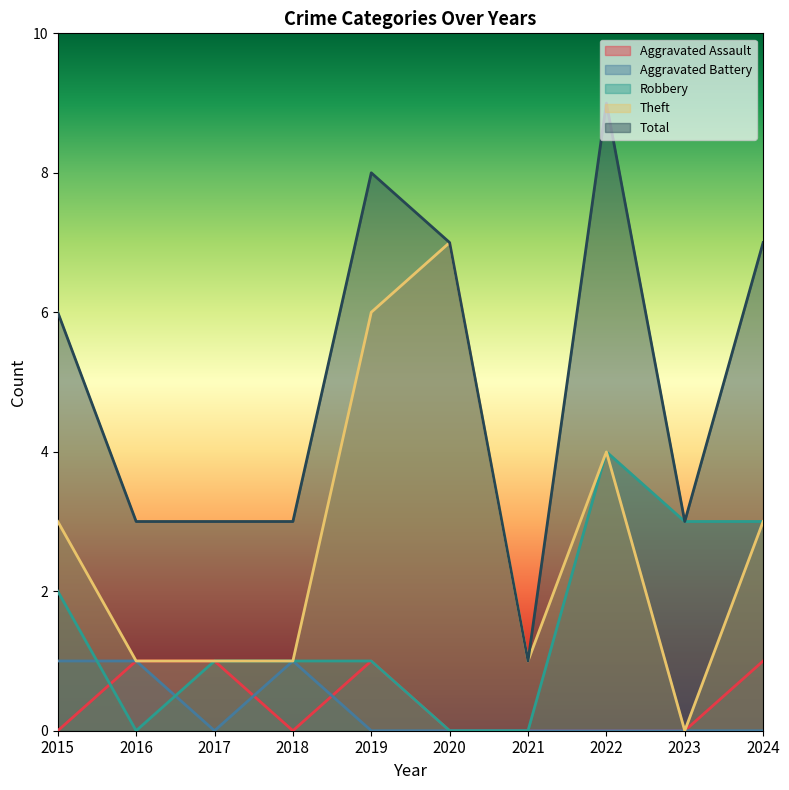

Which series ends up on top after the final intersection of Robbery and Aggravated Battery?

Robbery